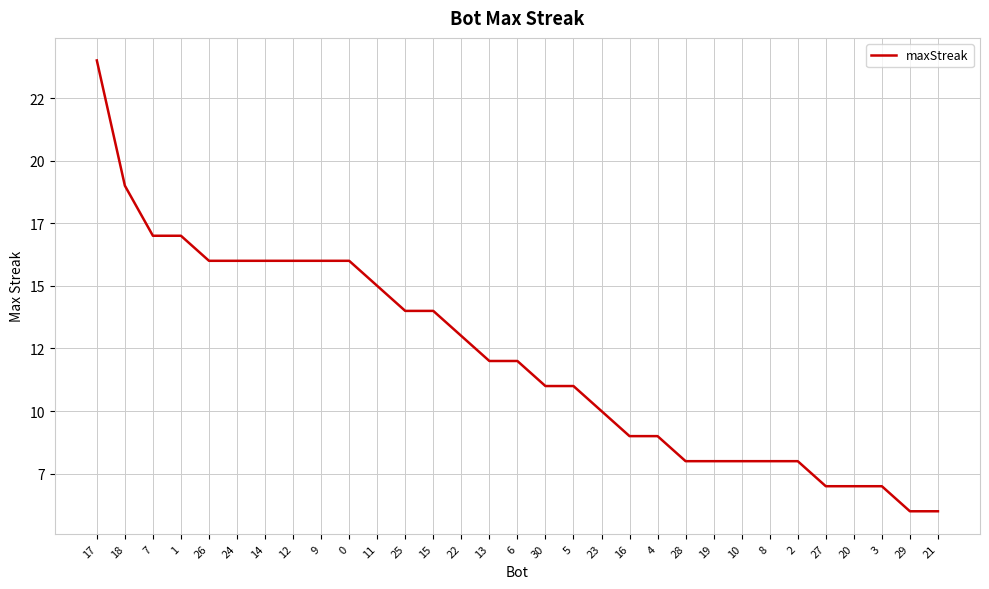

Reading right to left, extract all data points from this chart.

6	6	7	7	7	8	8	8	8	8	9	9	10	11	11	12	12	13	14	14	15	16	16	16	16	16	16	17	17	19	24